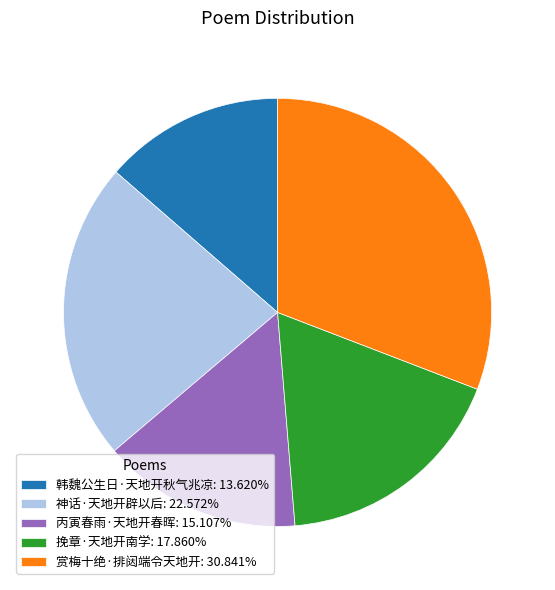

True or false: 神话·天地开辟以后 accounts for 23% of the total.

True